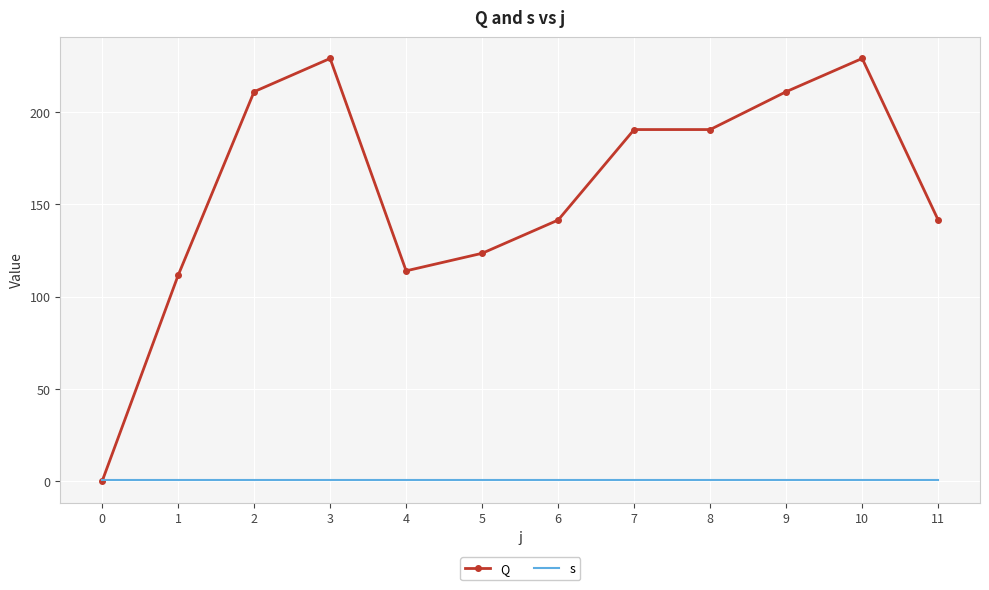

True or false: Q has a value of 0.0 at 0.

True